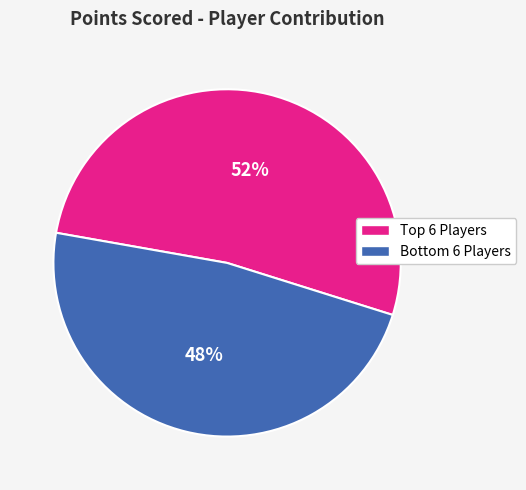

To the nearest percent, what is the average slice percentage?

50%